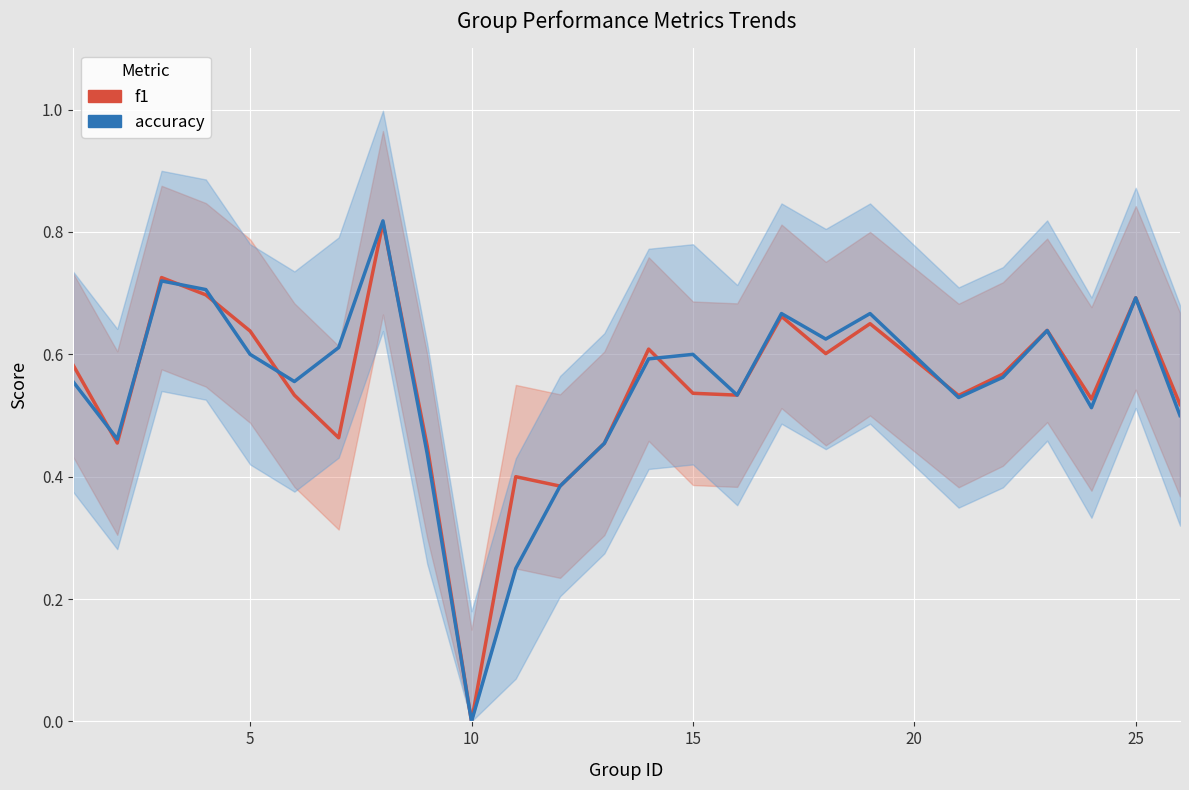

At how many categories does at least one series exceed 0?

24